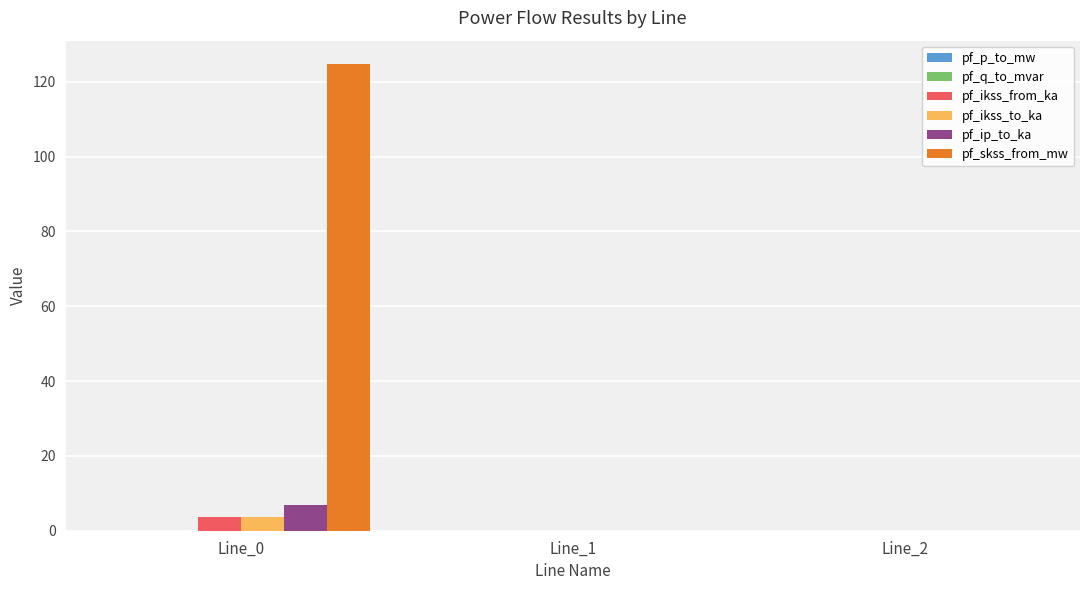

Does the chart contain stacked bars?

No